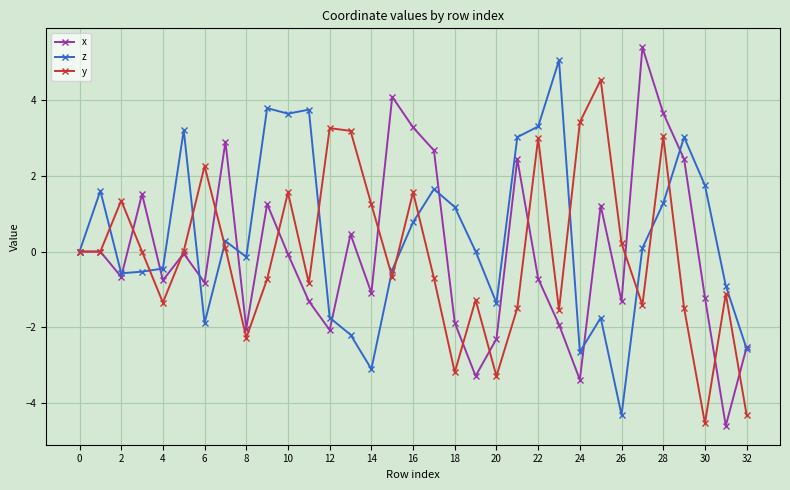

In y, how many points are higher than both neighbors (excluding endpoints)?

10